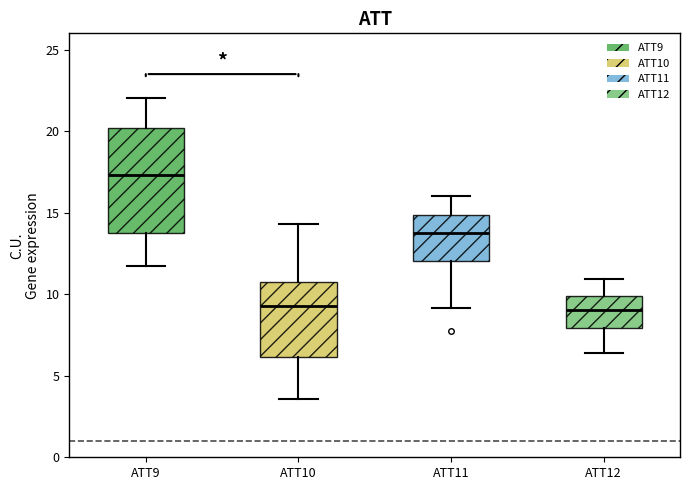

Comparing the boxes themselves (not the whiskers), which one is the tallest?

ATT9